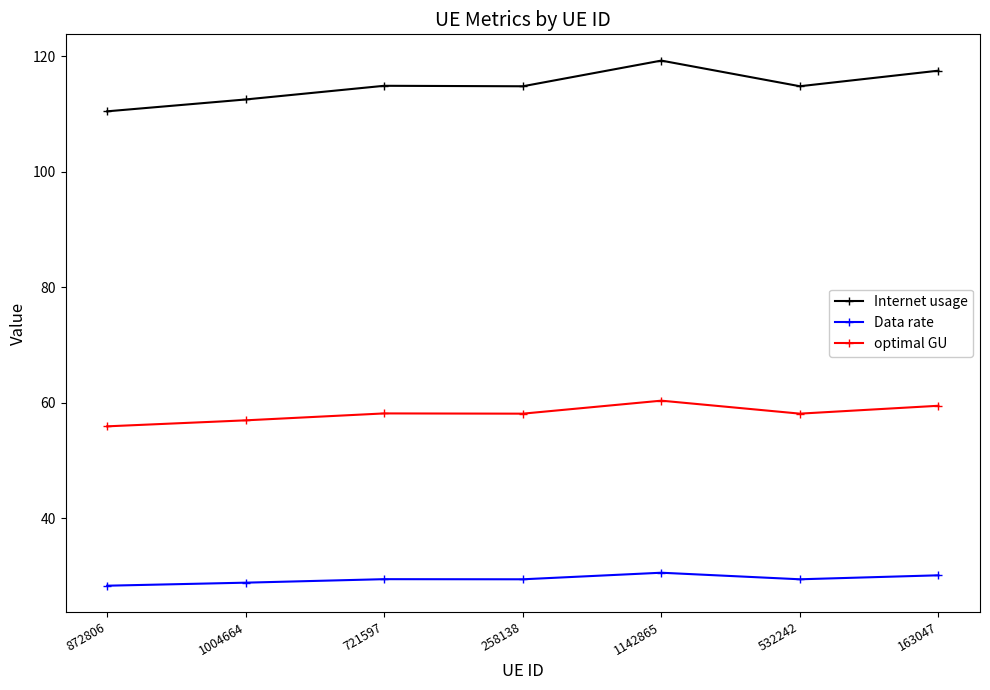

Which category has the highest value across all series?

1142865